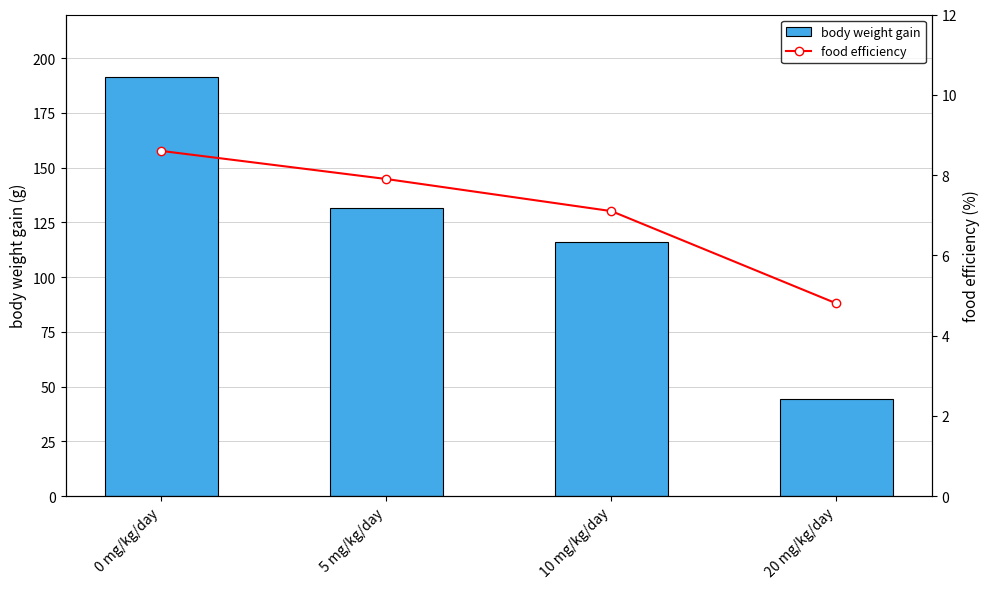

What is the maximum value for food efficiency?

8.6